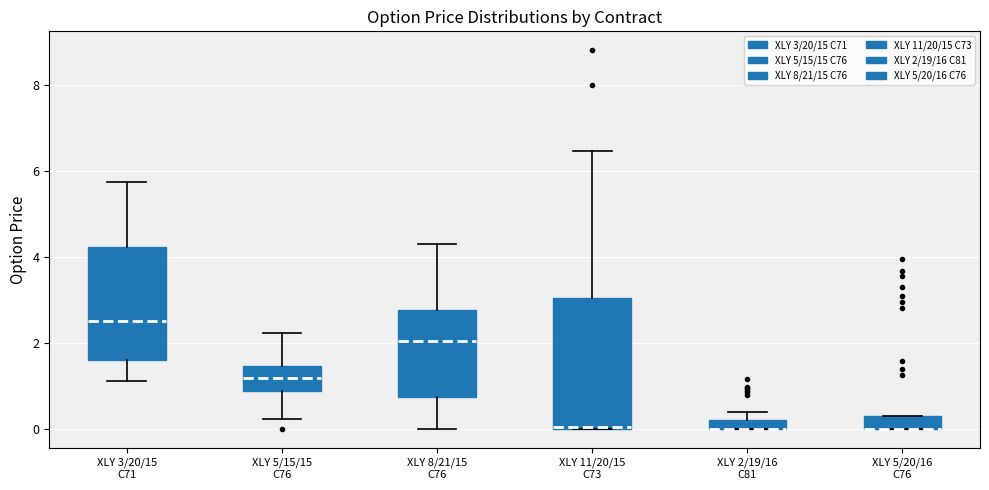

Which box is the tallest, from its lower edge to its upper edge?

XLY 11/20/15 C73